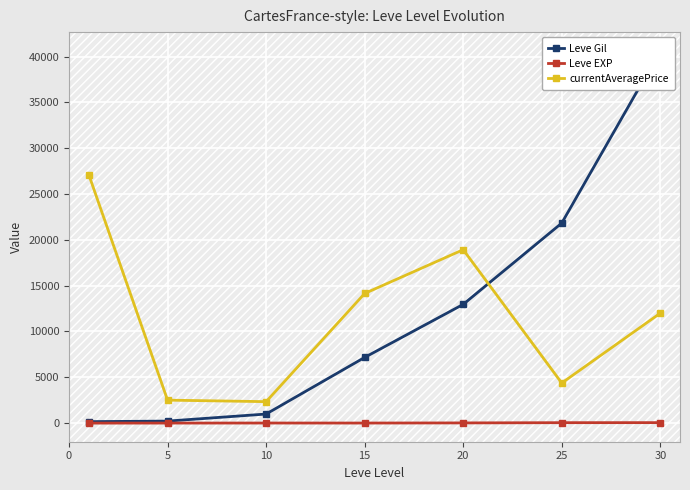

The value of Leve EXP at 5 is 5. True or false?

True